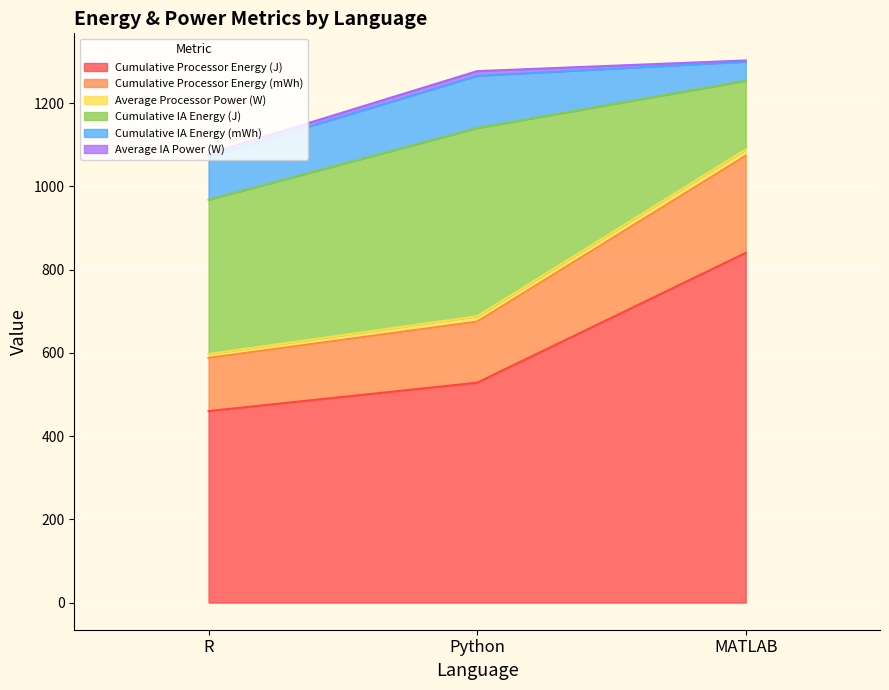

What is the maximum value for Cumulative Processor Energy (J)?

840.1